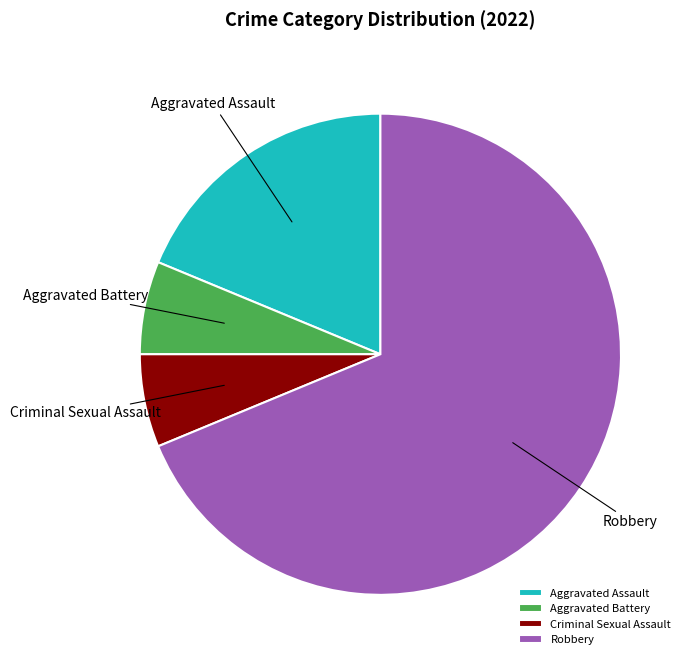

Is the sum of Robbery and Aggravated Battery greater than half?

Yes